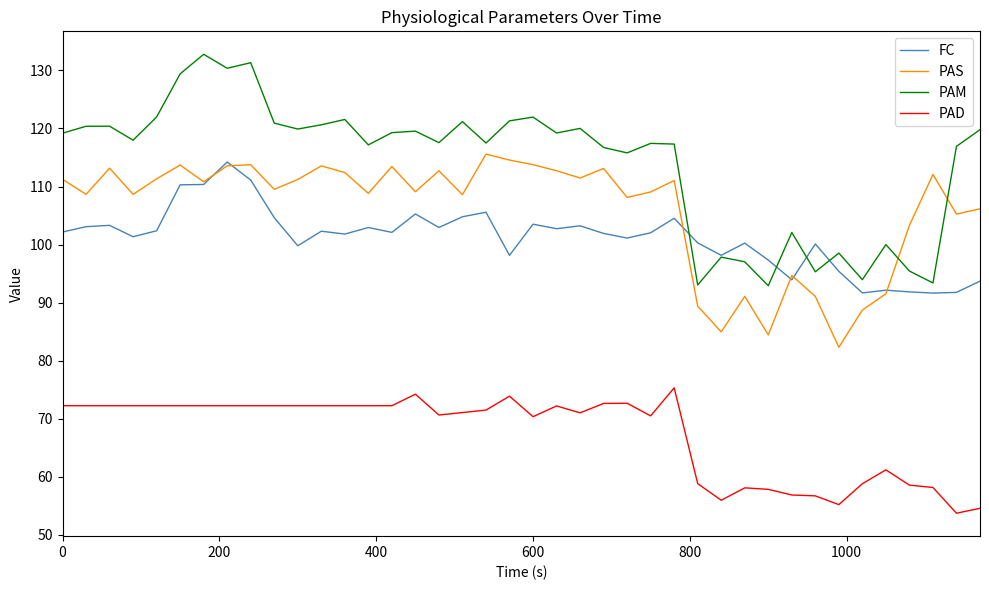

True or false: PAM and PAD intersect in this chart.

False